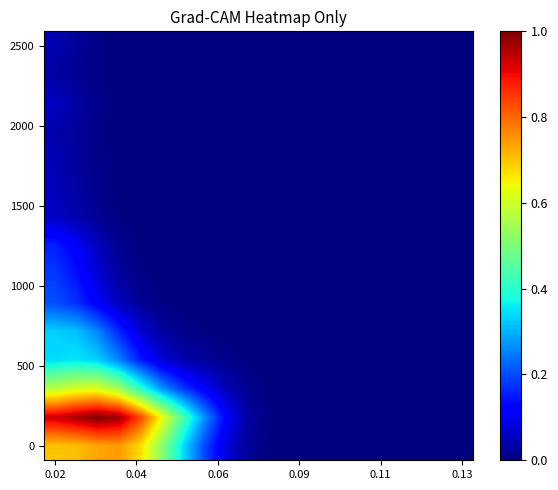

At which category is the sum across all series the highest?

0.02